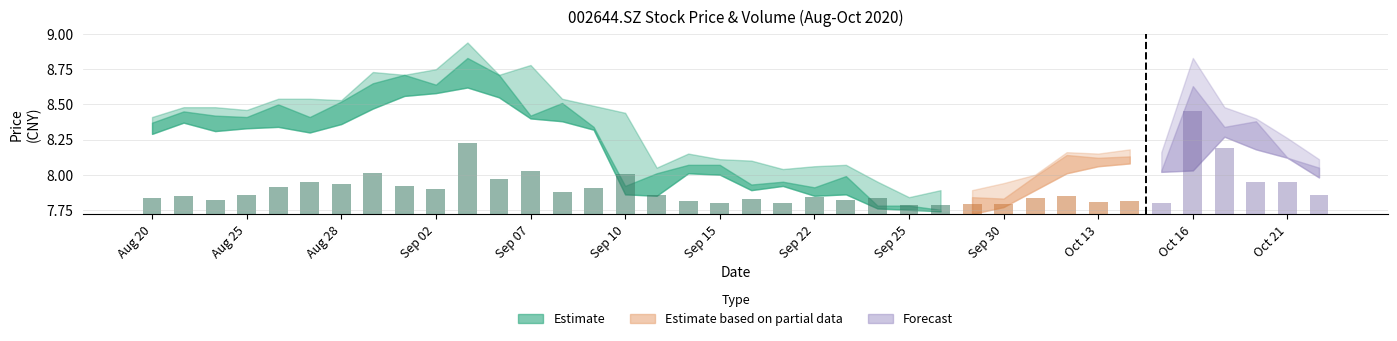

Reading left to right, what are all the values shown in this chart?

close: 8.4	8.4	8.4	8.4	8.5	8.4	8.5	8.7	8.7	8.6	8.8	8.7	8.4	8.5	8.3	7.9	8.0	8.1	8.1	7.9	8.0	7.9	8.0	7.8	7.8	7.8	7.8	7.8	8.0	8.1	8.1	8.1	8.0	8.6	8.3	8.4	8.1	8.1
high: 8.4	8.5	8.5	8.5	8.5	8.5	8.5	8.7	8.7	8.8	8.9	8.7	8.8	8.5	8.5	8.4	8.1	8.2	8.1	8.1	8.0	8.1	8.1	8.0	7.8	7.9	7.9	7.9	8.0	8.2	8.2	8.2	8.2	8.8	8.5	8.4	8.3	8.1
low: 8.3	8.4	8.3	8.3	8.3	8.3	8.4	8.5	8.6	8.6	8.6	8.6	8.4	8.4	8.3	7.9	7.8	8.0	8.0	7.9	7.9	7.8	7.9	7.8	7.8	7.7	7.7	7.8	7.9	8.0	8.1	8.1	8.0	8.0	8.3	8.2	8.1	8.0